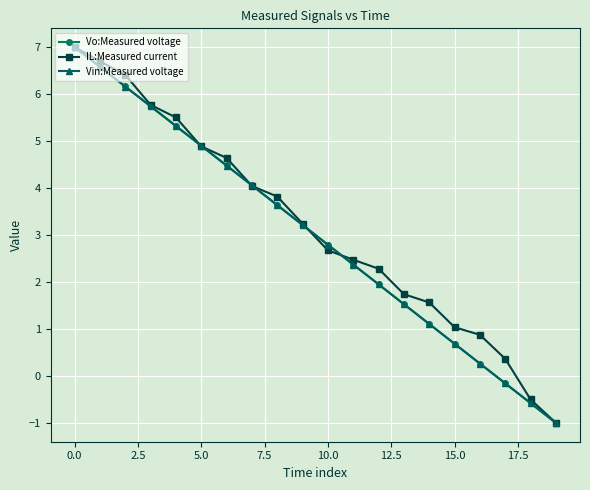

What is the highest value of the Vin:Measured voltage series?

7.0